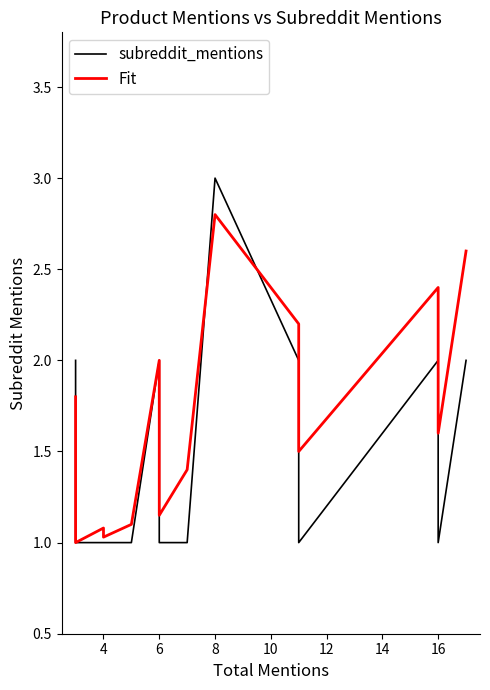

Reading left to right, what are all the values shown in this chart?

subreddit_mentions: 2.0	1.0	1.0	1.0	1.0	1.0	1.0	1.0	1.0	2.0	1.0	1.0	1.0	1.0	3.0	2.0	1.0	2.0	1.0	2.0
Fit: 1.8	1.0	1.0	1.0	1.0	1.1	1.1	1.0	1.1	2.0	1.3	1.2	1.1	1.4	2.8	2.2	1.5	2.4	1.6	2.6